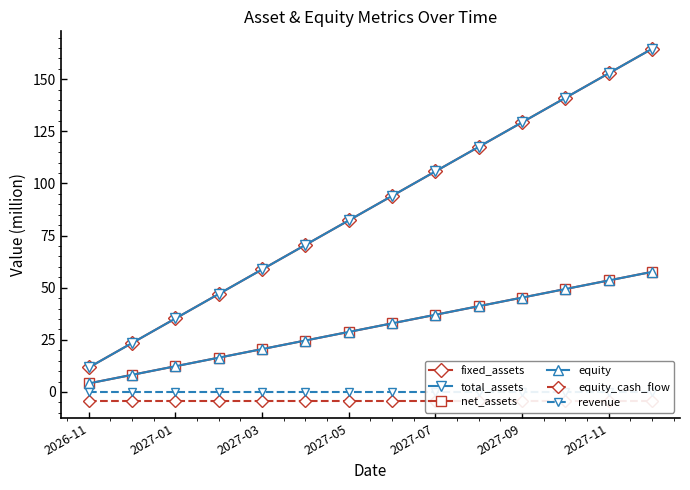

Which category has the lowest value in the equity series?

2026-11